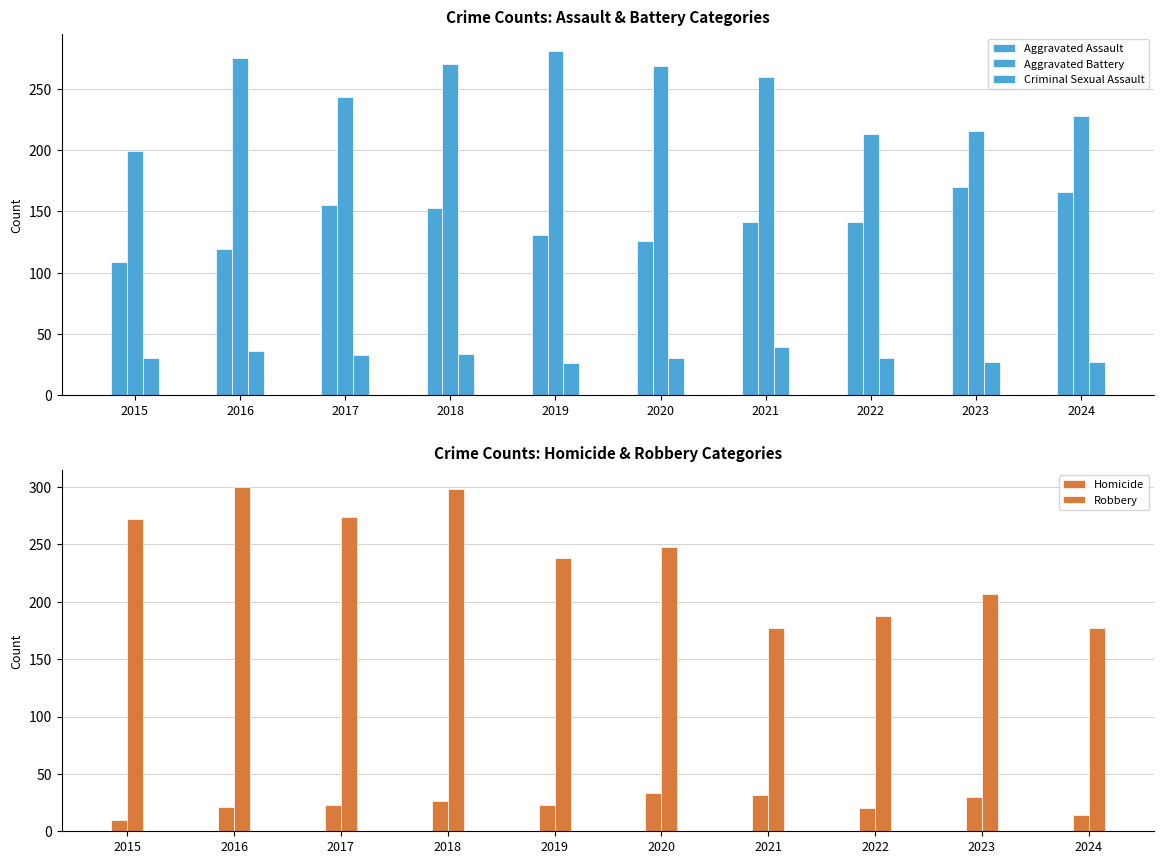

Reading left to right, list all the values displayed in this chart.

Aggravated Assault: 2015=109	2016=119	2017=155	2018=153	2019=131	2020=126	2021=141	2022=141	2023=170	2024=166
Aggravated Battery: 2015=199	2016=275	2017=243	2018=270	2019=281	2020=269	2021=260	2022=213	2023=216	2024=228
Criminal Sexual Assault: 2015=30	2016=36	2017=33	2018=34	2019=26	2020=30	2021=39	2022=30	2023=27	2024=27
Homicide: 2015=10	2016=21	2017=23	2018=26	2019=23	2020=33	2021=32	2022=20	2023=30	2024=14
Robbery: 2015=272	2016=300	2017=274	2018=298	2019=238	2020=248	2021=177	2022=188	2023=207	2024=177